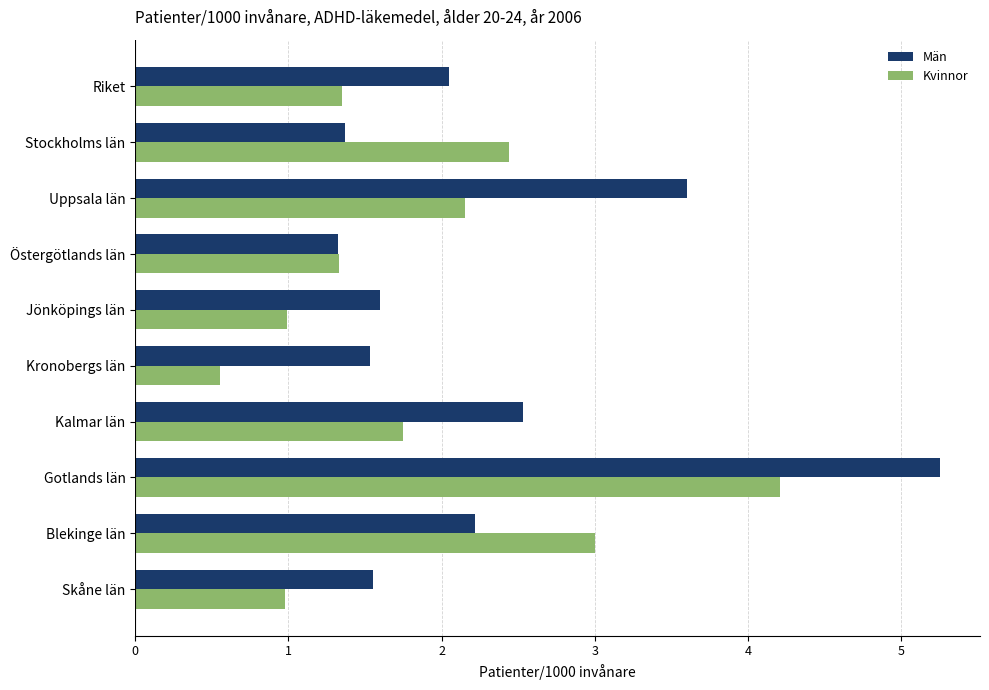

What is the sum of all Kvinnor values?

18.8